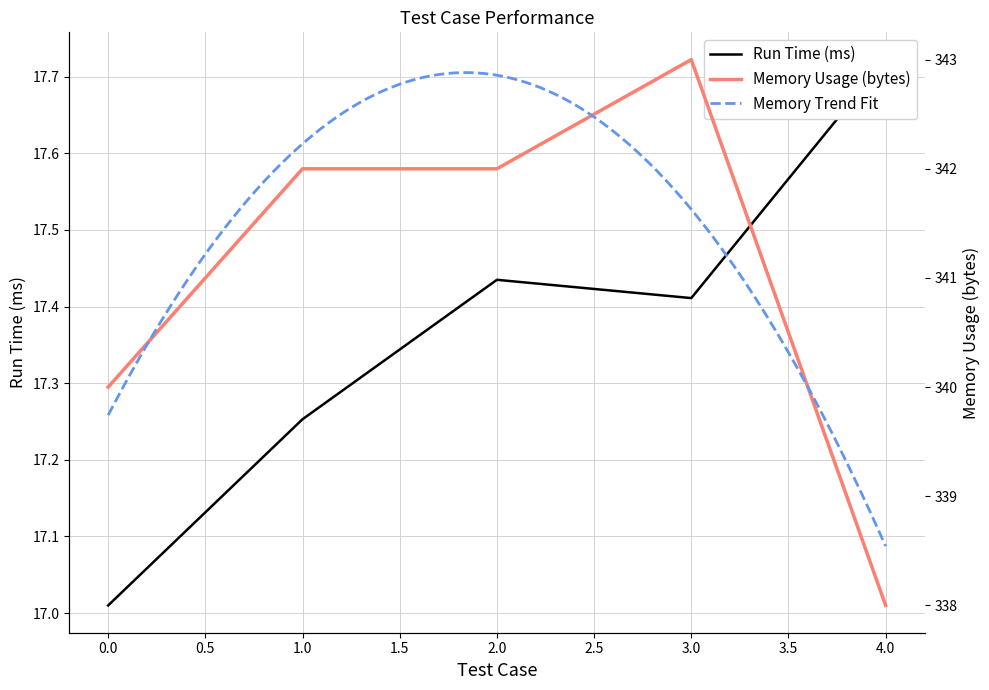

Between 1 and 0, which is larger?

1